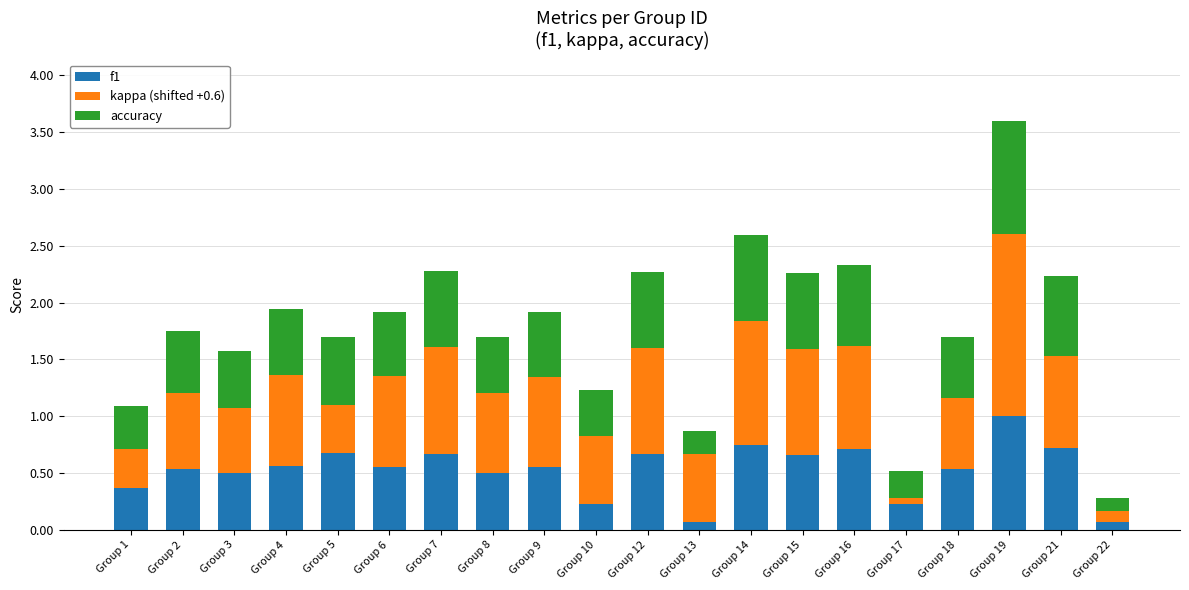

What is the total value across all series at Group 15?

2.3